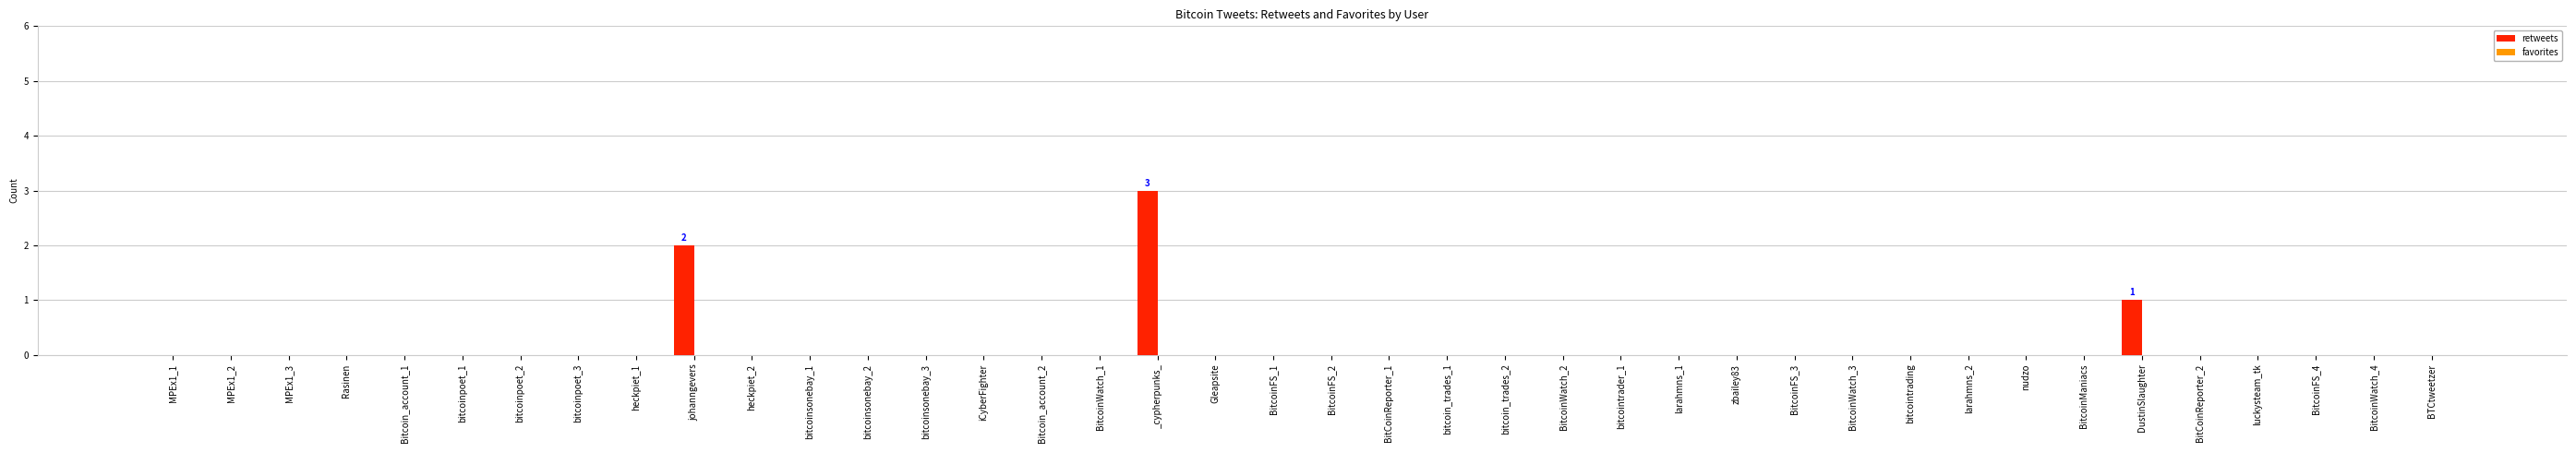

The chart shows a value of 0 at Bitcoin_account_2. True or false?

True